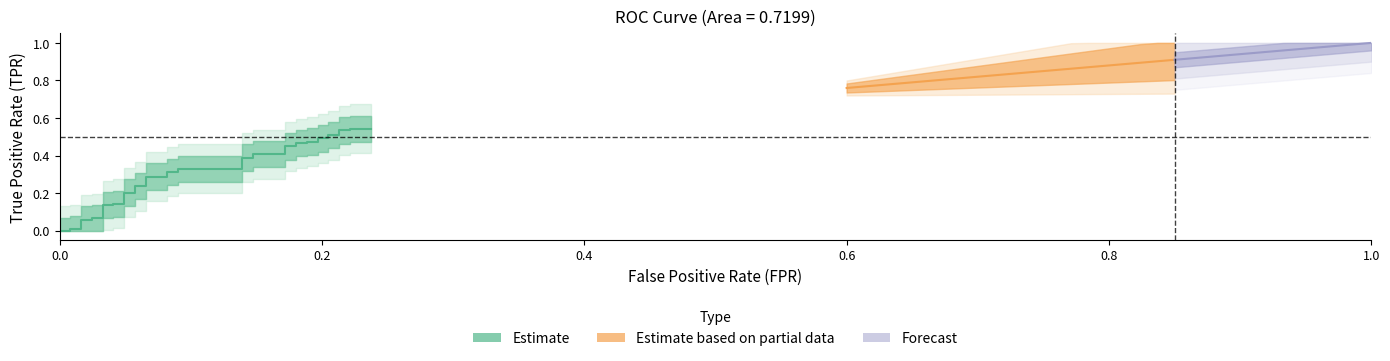

What is the sum of all tpr values?

12.1